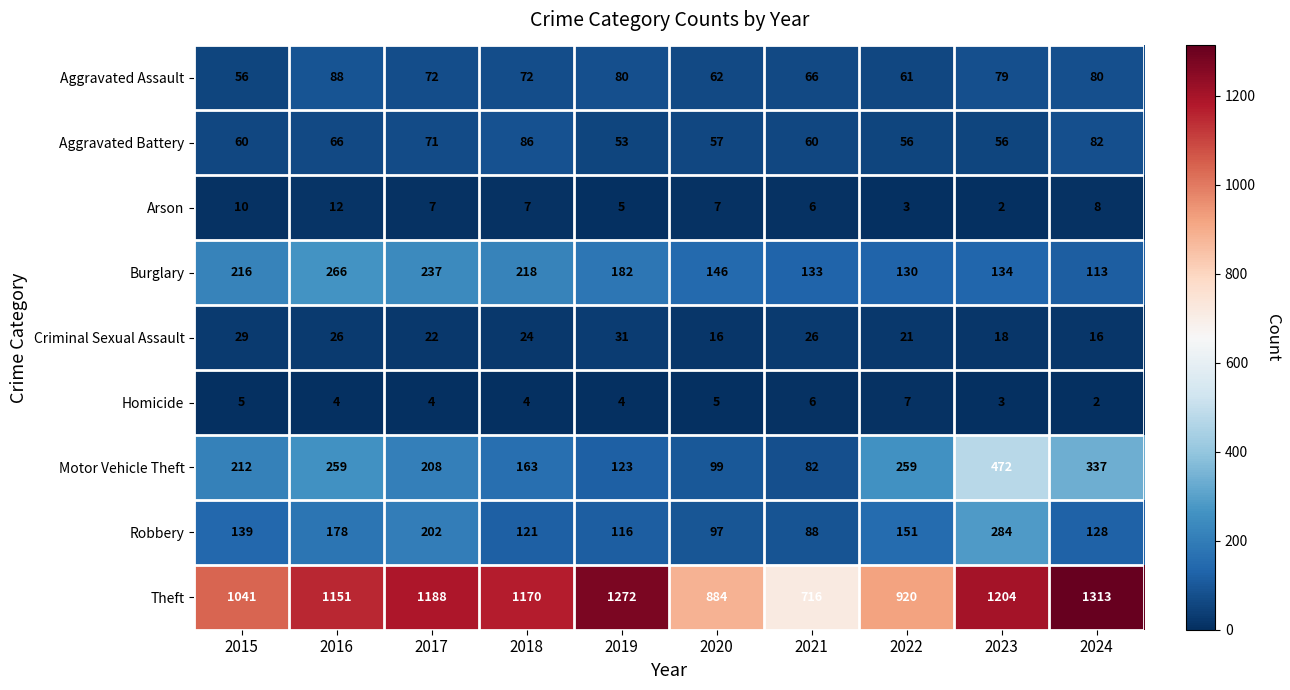

List the series in order of their peak value, highest first.

Theft, Motor Vehicle Theft, Robbery, Burglary, Aggravated Assault, Aggravated Battery, Criminal Sexual Assault, Arson, Homicide